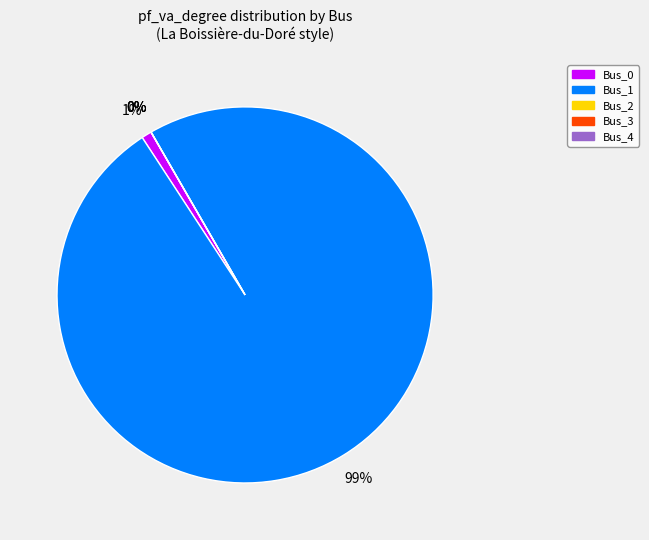

Do Bus_0 and Bus_4 together represent more than half of the pie?

No